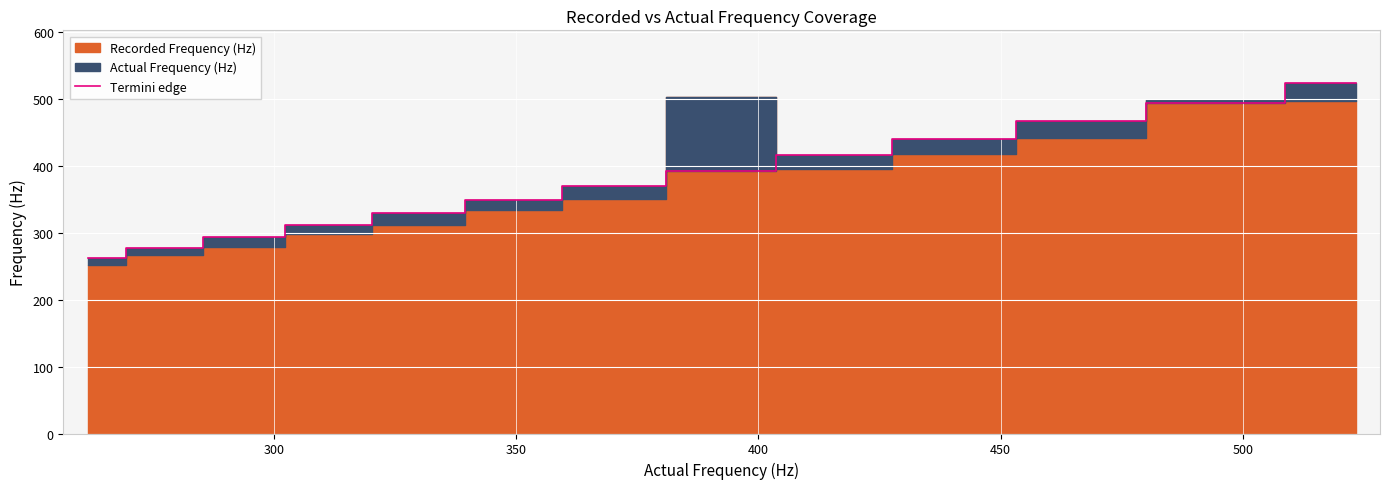

What is the highest value of the Termini edge series?

523.3